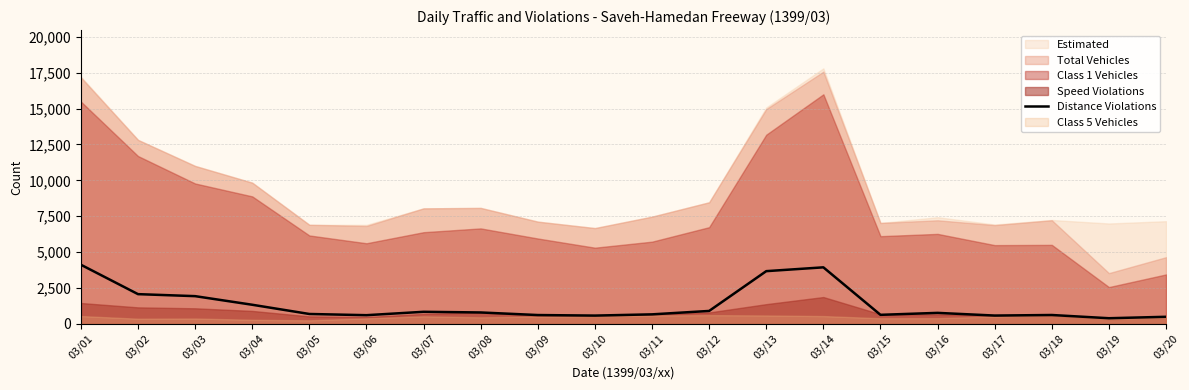

Which category has the lowest value across all series?

03/19